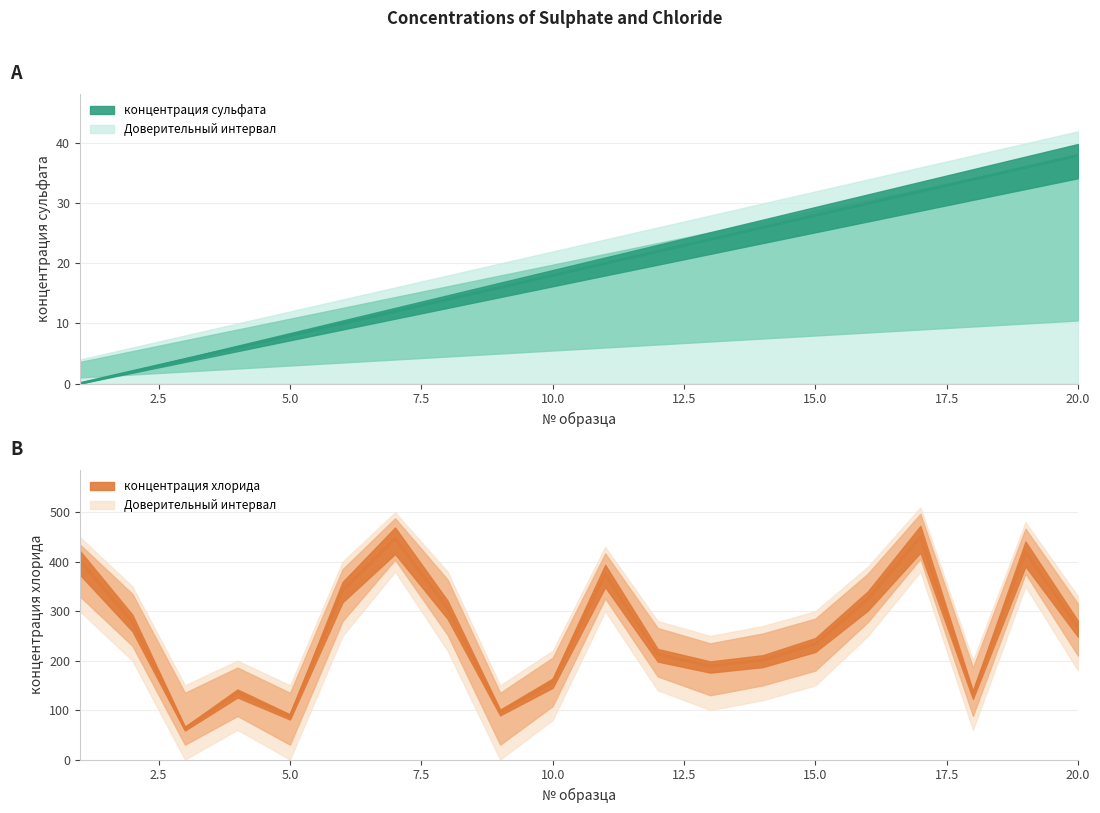

Rank the series by their maximum value, from highest to lowest.

концентрация хлорида, концентрация сульфата